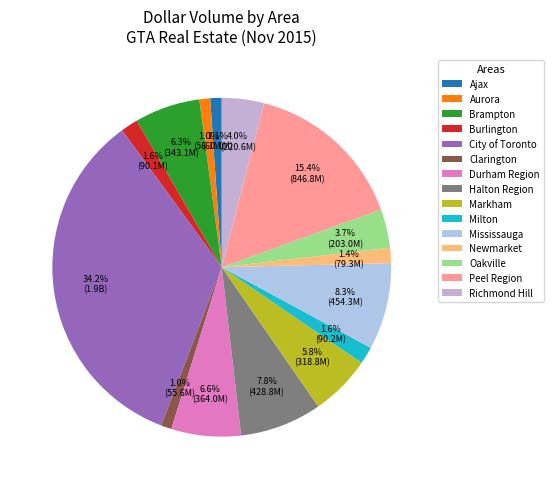

Rank the categories by value from highest to lowest.

City of Toronto, Peel Region, Mississauga, Halton Region, Durham Region, Brampton, Markham, Richmond Hill, Oakville, Milton, Burlington, Newmarket, Ajax, Aurora, Clarington